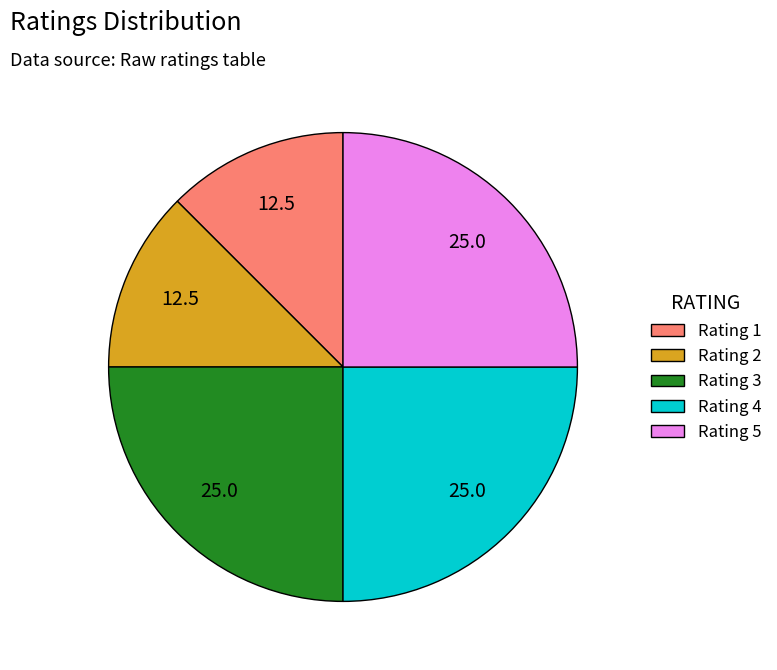

True or false: Rating 3 accounts for 16% of the total.

False